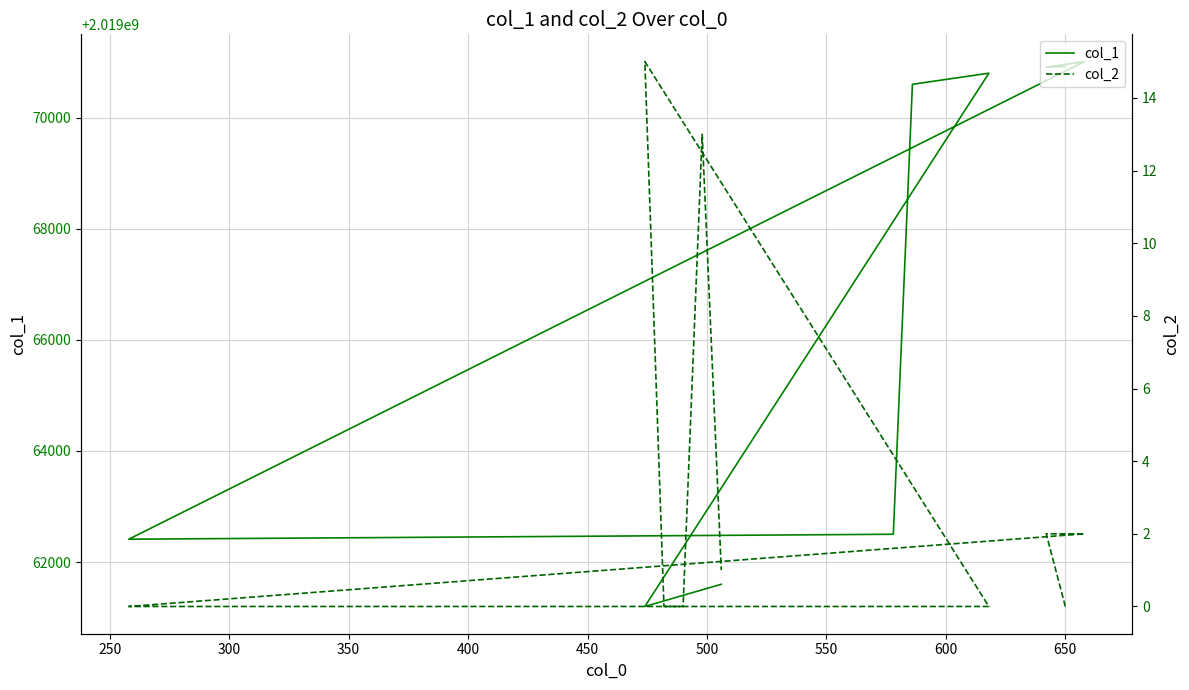

List the series in order of their overall mean, lowest first.

col_2, col_1